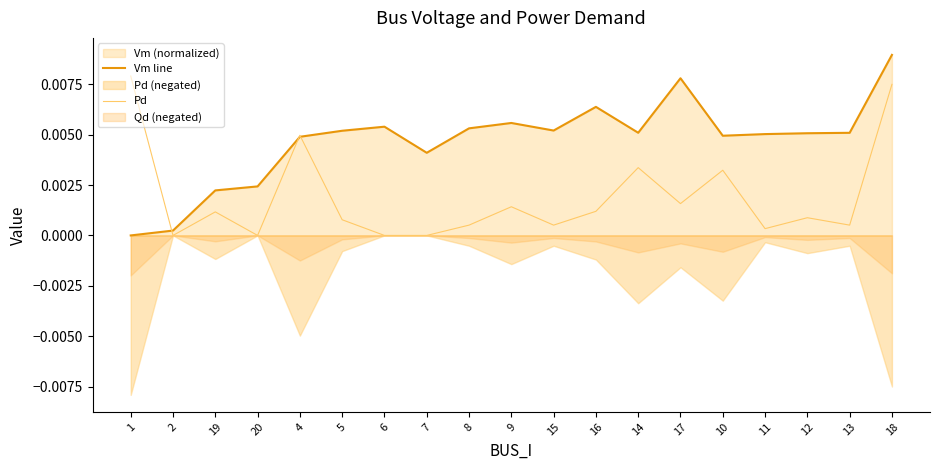

At which category does Pd reach its first local valley?

2